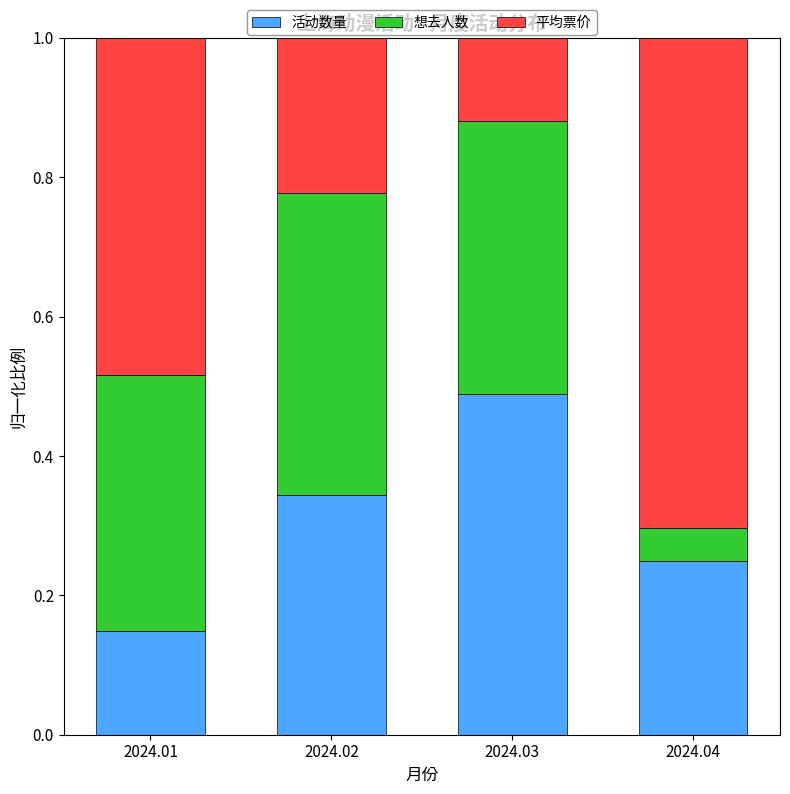

At which label does 活动数量 reach its peak?

2024.03